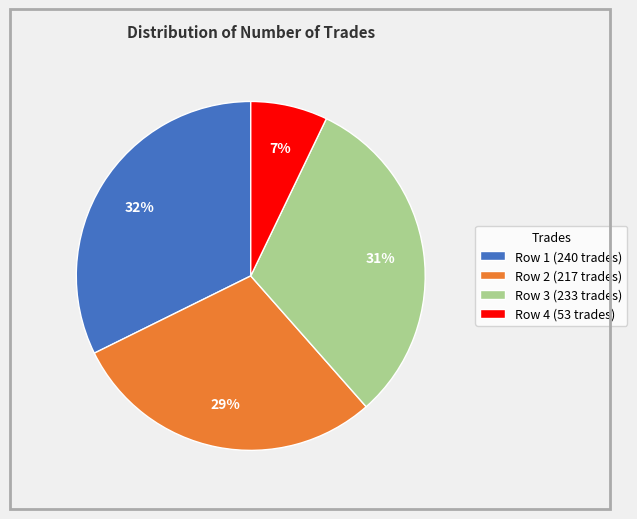

What is the largest slice in the pie chart?

Row 1 (240 trades)